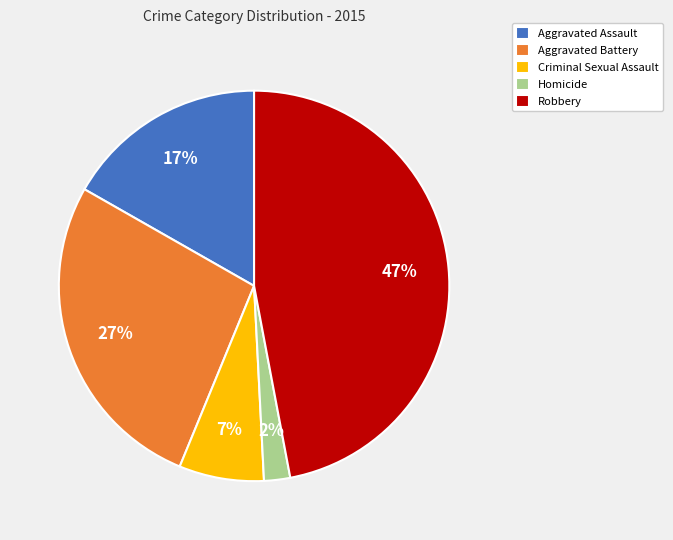

Do Criminal Sexual Assault and Homicide together represent more than half of the pie?

No